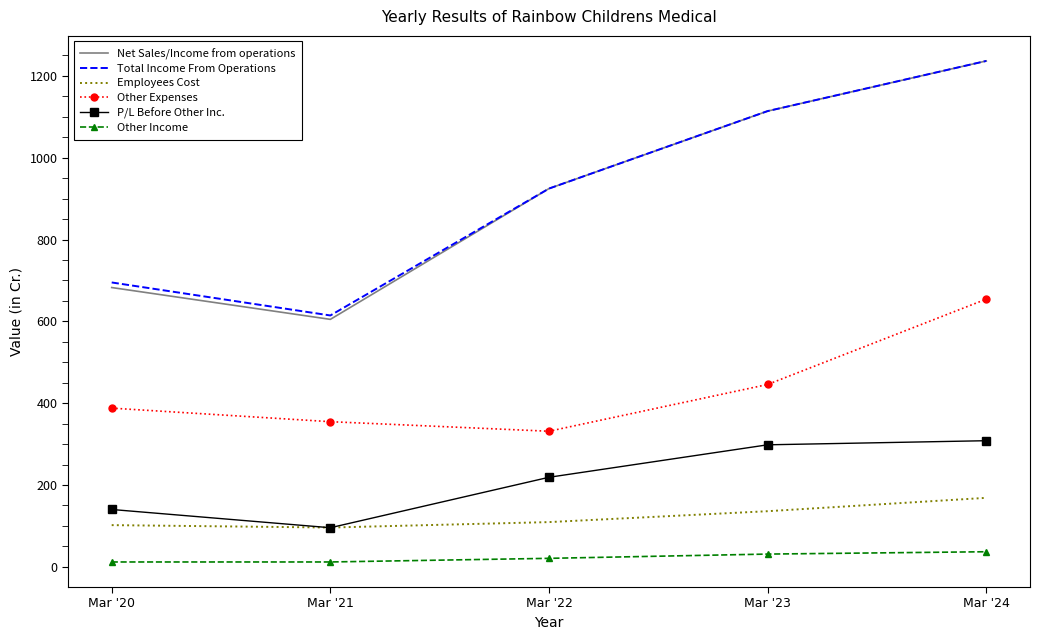

Count the number of categories in the chart.

5